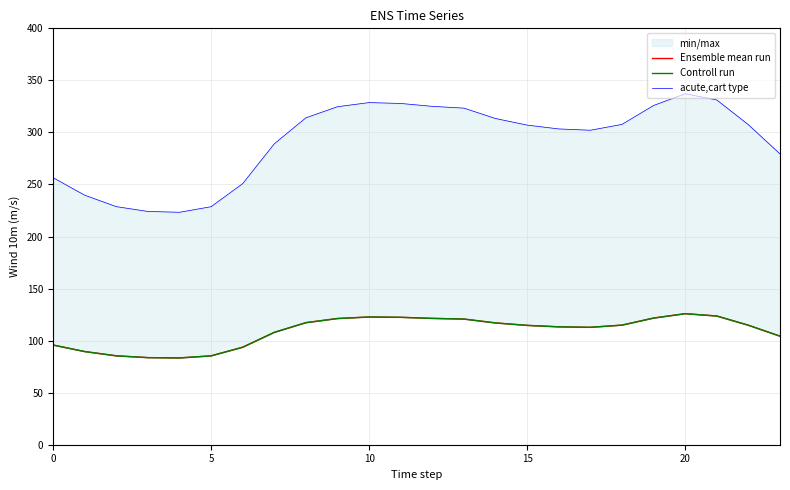

How many values in the acute,cart type series exceed 307?

13